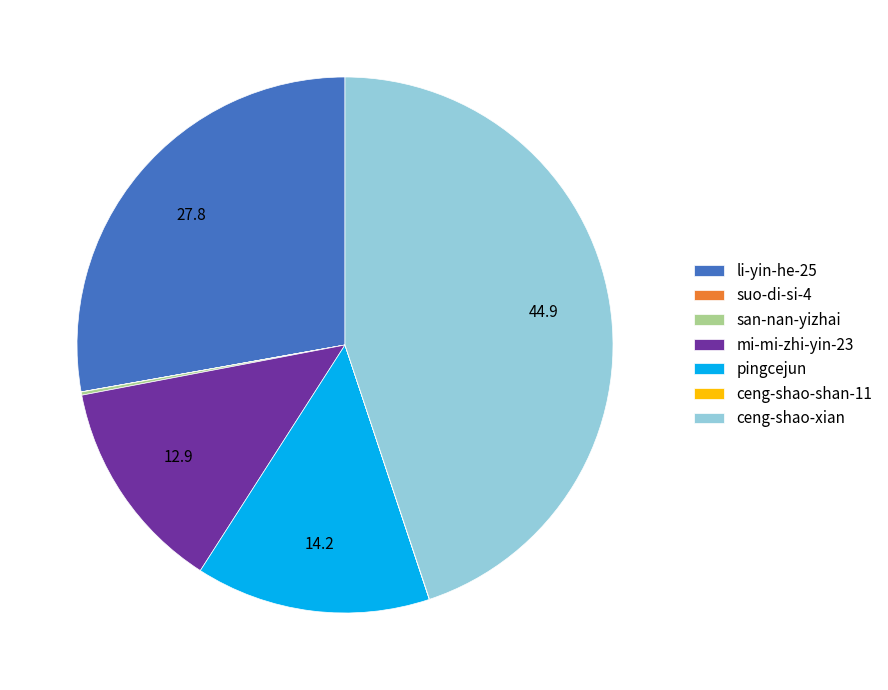

Does ceng-shao-xian account for over 50% of the chart?

No